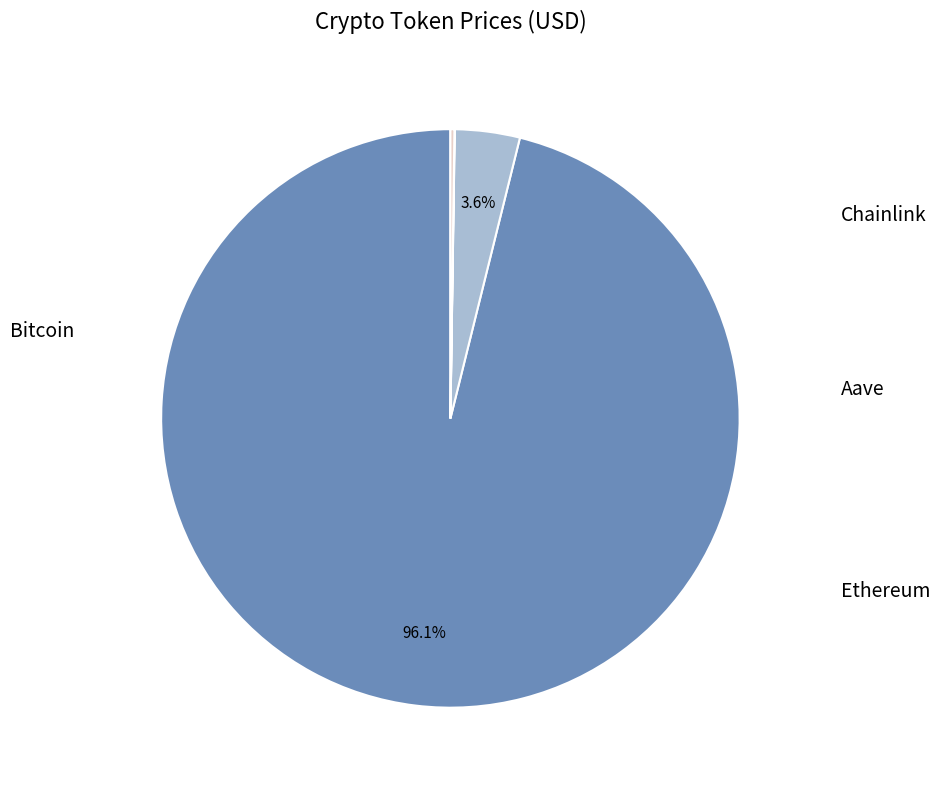

Count the number of slices in the pie.

4